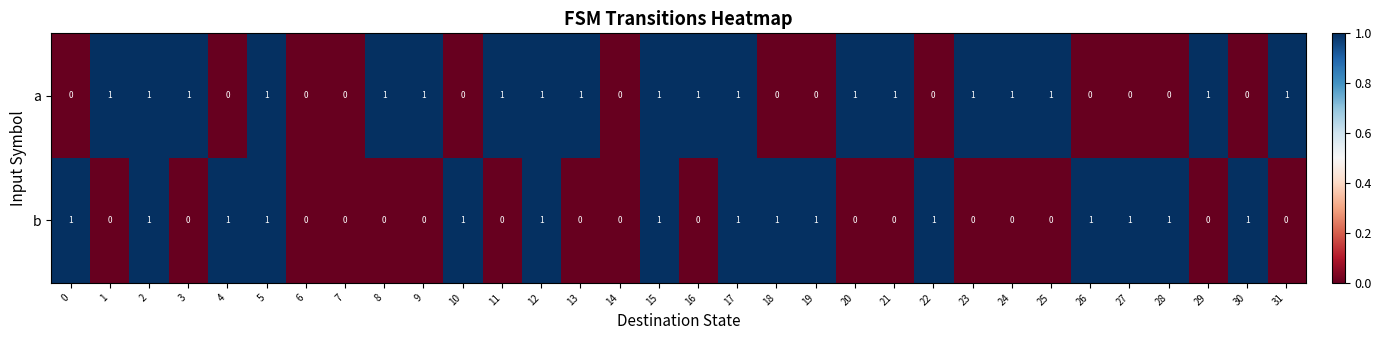

Rank the series by their average value, from lowest to highest.

b, a